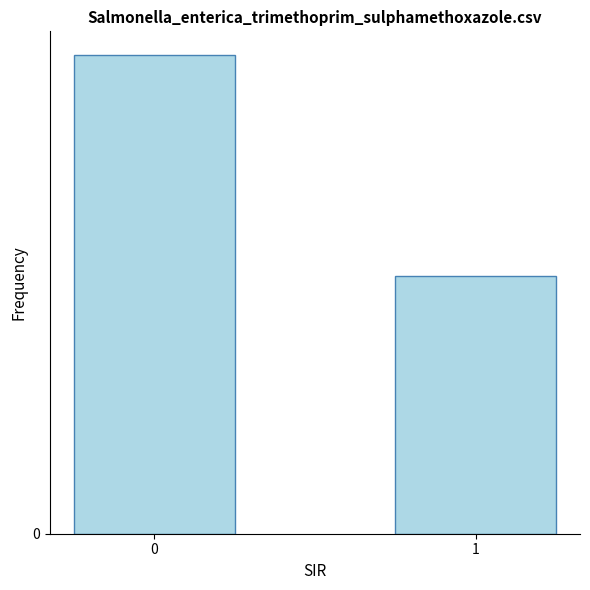

How many data points are less than 26?

1